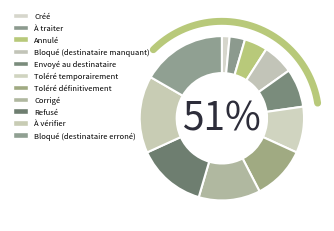

Count the number of slices in the pie.

11